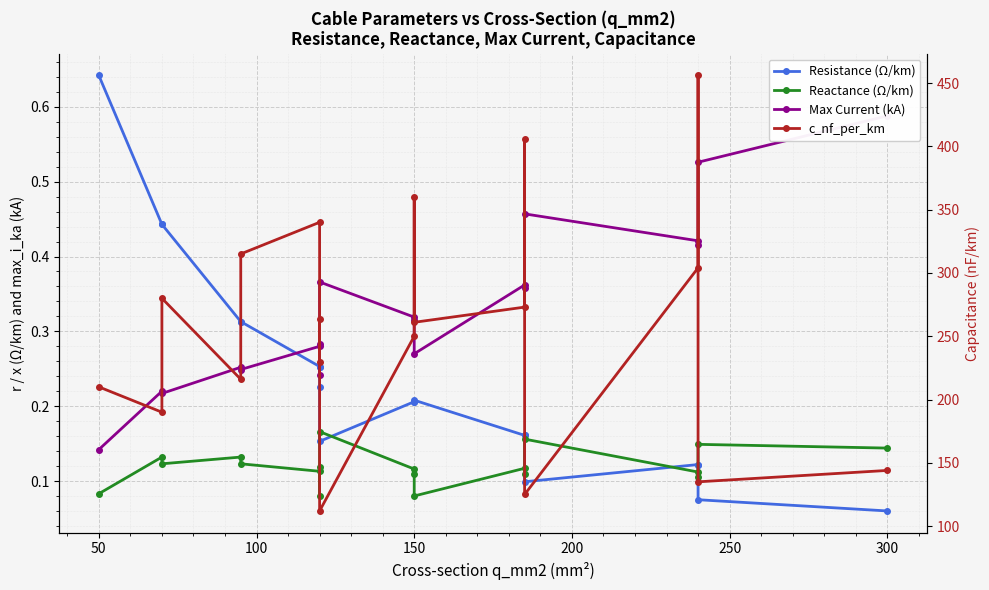

How many times do Resistance (Ω/km) and Reactance (Ω/km) cross each other?

5